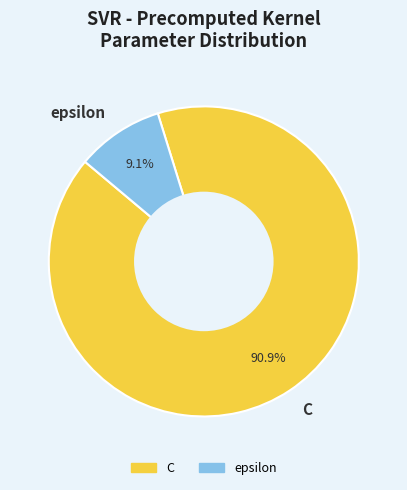

How many slices are in this pie chart?

2